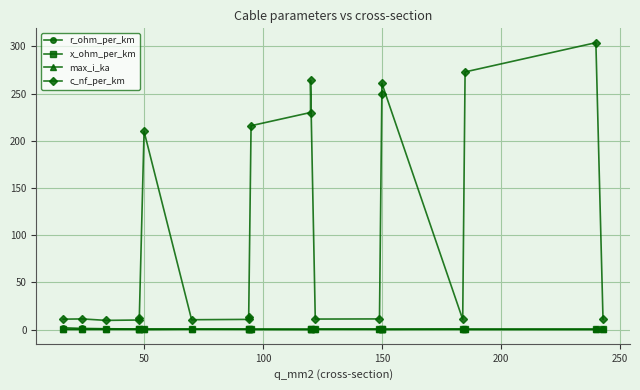

What is the lowest value of the max_i_ka series?

0.1